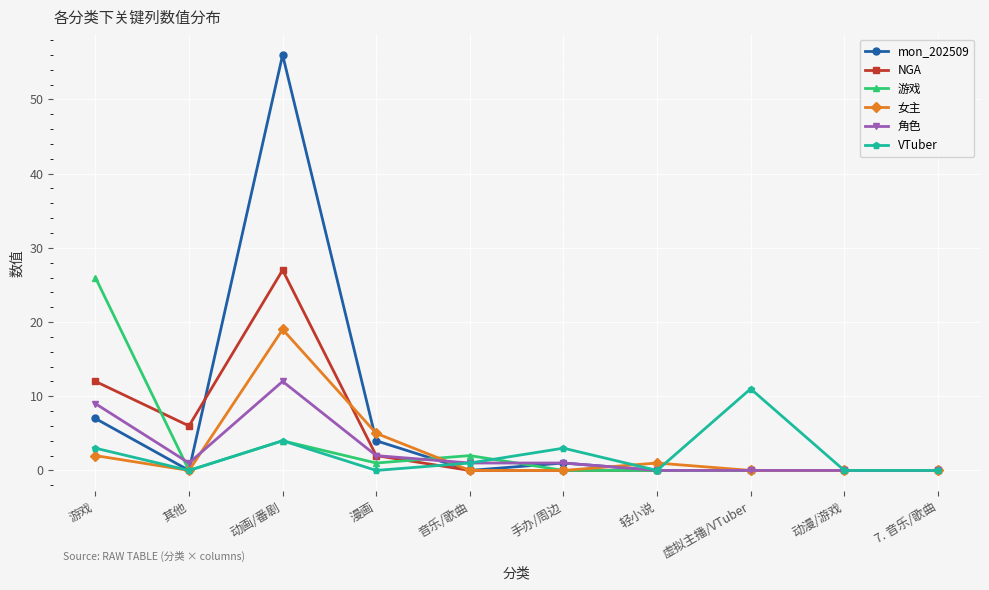

At which category does 女主 reach its first local valley?

其他